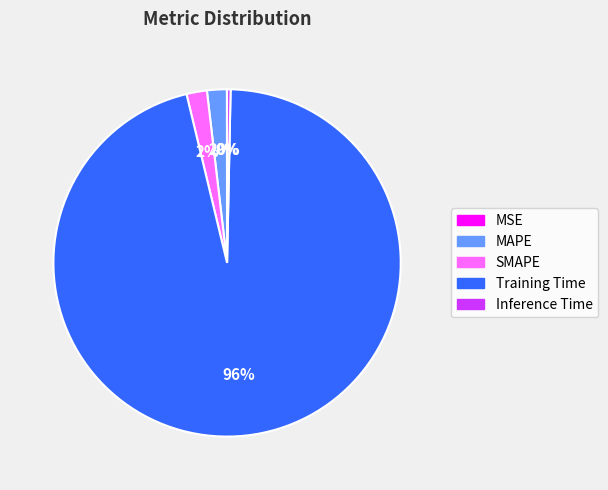

What is the majority slice?

Training Time